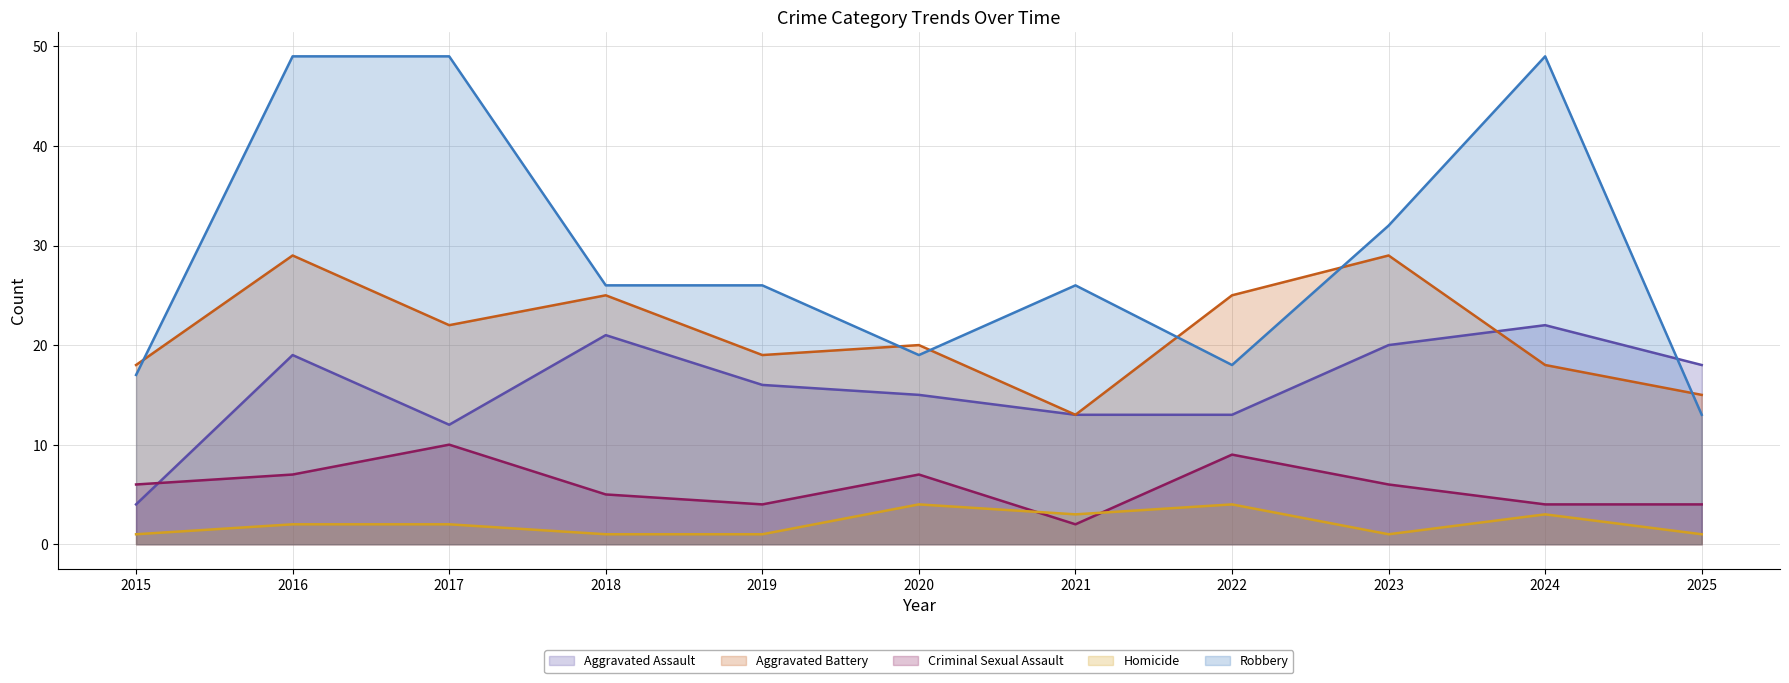

At which category does Aggravated Battery (line) reach its first local peak?

2016